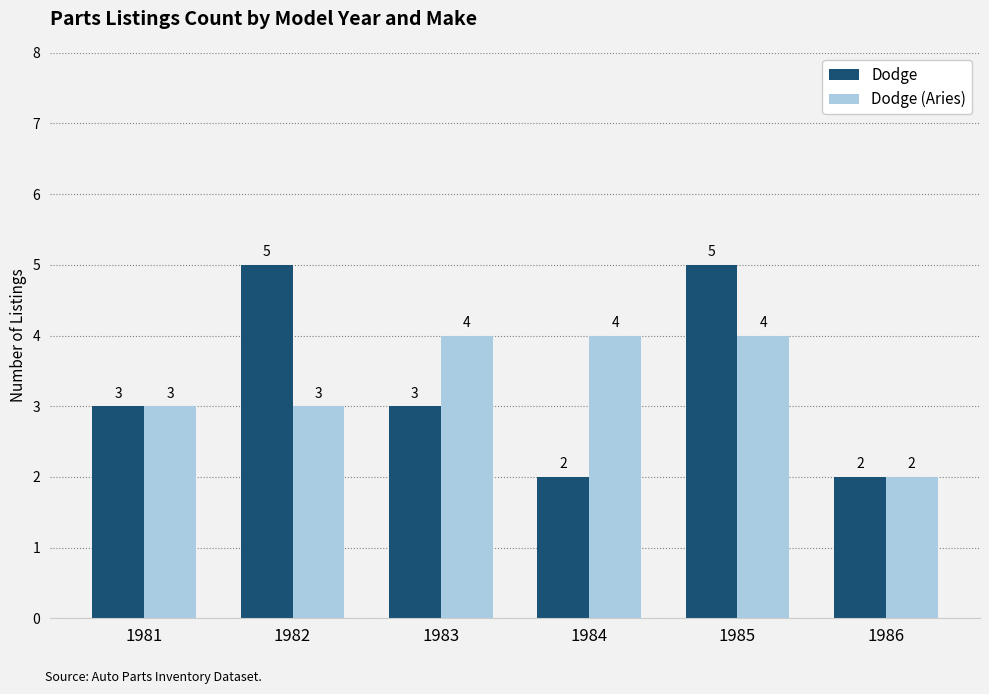

How many data points in Dodge (Aries) are less than 4?

3